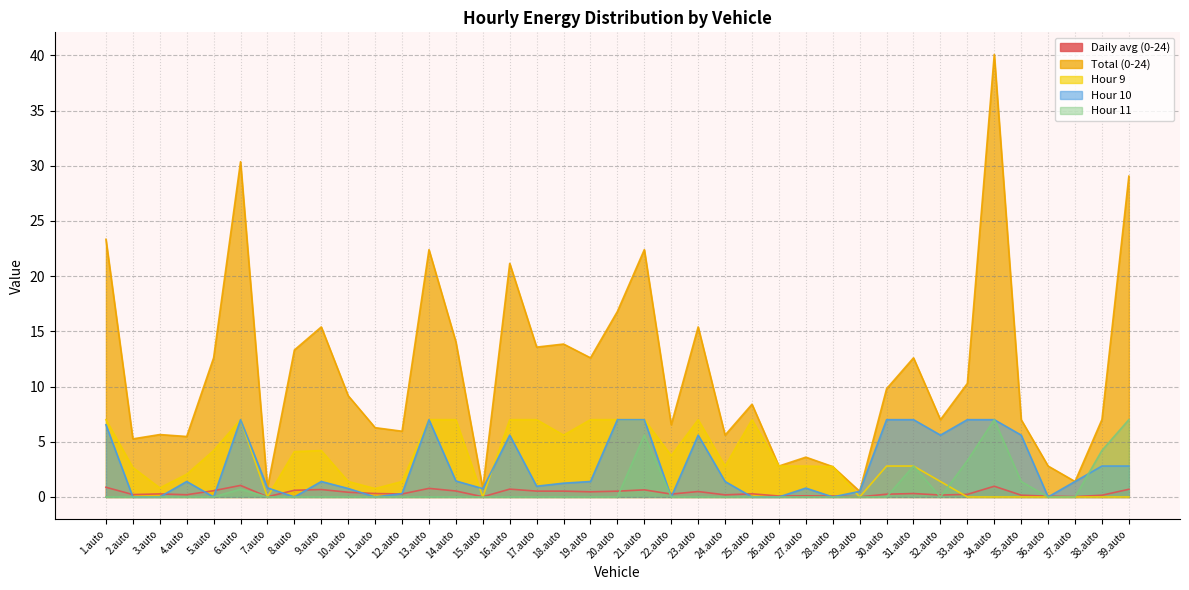

Reading right to left, what are all the values shown in this chart?

col_27: 39.auto=0.7	38.auto=0.2	37.auto=0.0	36.auto=0.1	35.auto=0.2	34.auto=1.0	33.auto=0.2	32.auto=0.2	31.auto=0.3	30.auto=0.2	29.auto=0.0	28.auto=0.1	27.auto=0.1	26.auto=0.1	25.auto=0.3	24.auto=0.2	23.auto=0.5	22.auto=0.3	21.auto=0.6	20.auto=0.5	19.auto=0.5	18.auto=0.5	17.auto=0.5	16.auto=0.7	15.auto=0.0	14.auto=0.5	13.auto=0.8	12.auto=0.3	11.auto=0.3	10.auto=0.4	9.auto=0.7	8.auto=0.6	7.auto=0.0	6.auto=1.0	5.auto=0.6	4.auto=0.2	3.auto=0.3	2.auto=0.2	1.auto=0.9
col_9: 39.auto=0.0	38.auto=0.0	37.auto=0.0	36.auto=0.0	35.auto=0.0	34.auto=0.0	33.auto=0.0	32.auto=1.4	31.auto=2.8	30.auto=2.8	29.auto=0.0	28.auto=2.7	27.auto=2.8	26.auto=2.8	25.auto=7.0	24.auto=2.8	23.auto=7.0	22.auto=3.7	21.auto=7.0	20.auto=7.0	19.auto=7.0	18.auto=5.6	17.auto=7.0	16.auto=7.0	15.auto=0.0	14.auto=7.0	13.auto=7.0	12.auto=1.4	11.auto=0.8	10.auto=1.4	9.auto=4.2	8.auto=4.1	7.auto=0.0	6.auto=7.0	5.auto=4.2	4.auto=2.1	3.auto=0.8	2.auto=2.7	1.auto=7.0
col_10: 39.auto=2.8	38.auto=2.8	37.auto=1.4	36.auto=0.0	35.auto=5.6	34.auto=7.0	33.auto=7.0	32.auto=5.6	31.auto=7.0	30.auto=7.0	29.auto=0.5	28.auto=0.0	27.auto=0.8	26.auto=0.0	25.auto=0.0	24.auto=1.4	23.auto=5.6	22.auto=0.0	21.auto=7.0	20.auto=7.0	19.auto=1.4	18.auto=1.2	17.auto=1.0	16.auto=5.6	15.auto=0.8	14.auto=1.4	13.auto=7.0	12.auto=0.3	11.auto=0.0	10.auto=0.8	9.auto=1.4	8.auto=0.0	7.auto=0.8	6.auto=7.0	5.auto=0.0	4.auto=1.4	3.auto=0.0	2.auto=0.0	1.auto=6.5
col_11: 39.auto=7.0	38.auto=4.2	37.auto=0.0	36.auto=0.0	35.auto=1.4	34.auto=7.0	33.auto=3.3	32.auto=0.0	31.auto=2.8	30.auto=0.0	29.auto=0.0	28.auto=0.0	27.auto=0.0	26.auto=0.0	25.auto=0.0	24.auto=0.0	23.auto=0.0	22.auto=0.0	21.auto=5.6	20.auto=0.0	19.auto=0.0	18.auto=0.0	17.auto=0.0	16.auto=0.0	15.auto=0.0	14.auto=0.0	13.auto=0.0	12.auto=0.0	11.auto=0.0	10.auto=0.0	9.auto=0.0	8.auto=0.0	7.auto=0.0	6.auto=0.7	5.auto=0.0	4.auto=0.0	3.auto=0.0	2.auto=0.0	1.auto=0.0
col_26: 39.auto=29.1	38.auto=7.0	37.auto=1.4	36.auto=2.8	35.auto=7.0	34.auto=40.1	33.auto=10.3	32.auto=7.0	31.auto=12.6	30.auto=9.8	29.auto=0.5	28.auto=2.7	27.auto=3.6	26.auto=2.8	25.auto=8.4	24.auto=5.6	23.auto=15.4	22.auto=6.5	21.auto=22.4	20.auto=16.8	19.auto=12.6	18.auto=13.8	17.auto=13.6	16.auto=21.2	15.auto=0.8	14.auto=14.0	13.auto=22.4	12.auto=6.0	11.auto=6.3	10.auto=9.2	9.auto=15.4	8.auto=13.3	7.auto=0.8	6.auto=30.4	5.auto=12.6	4.auto=5.5	3.auto=5.7	2.auto=5.3	1.auto=23.3